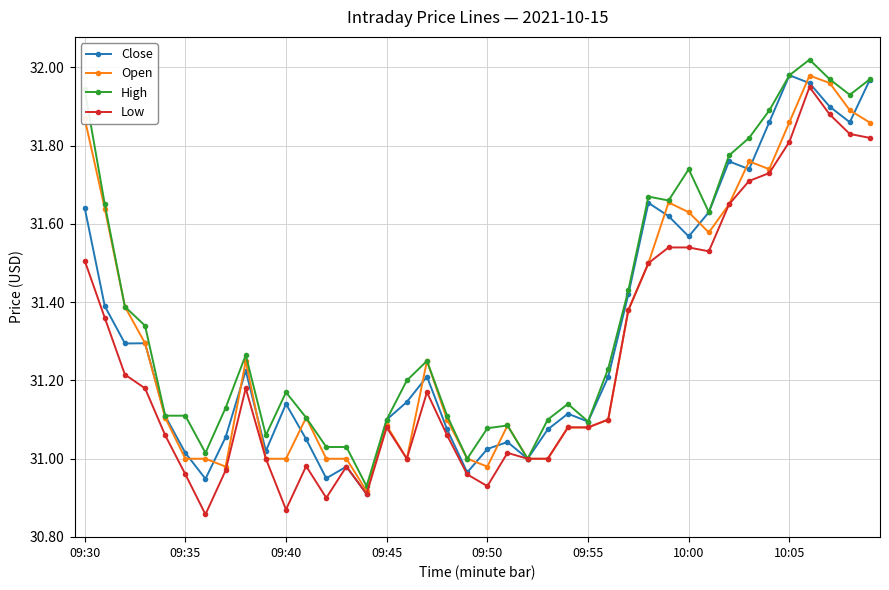

True or false: Close has more than 0 points higher than both neighbors.

True